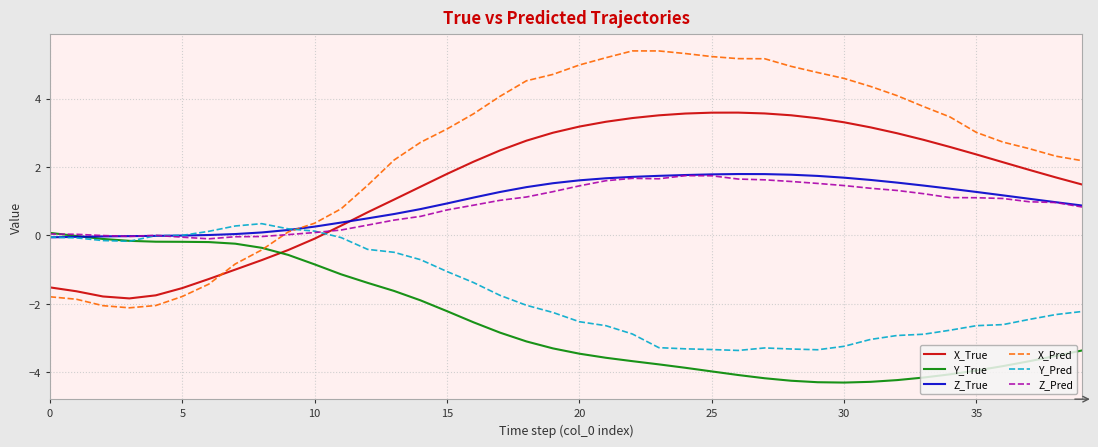

Which series has the largest total across all categories?

X_Pred